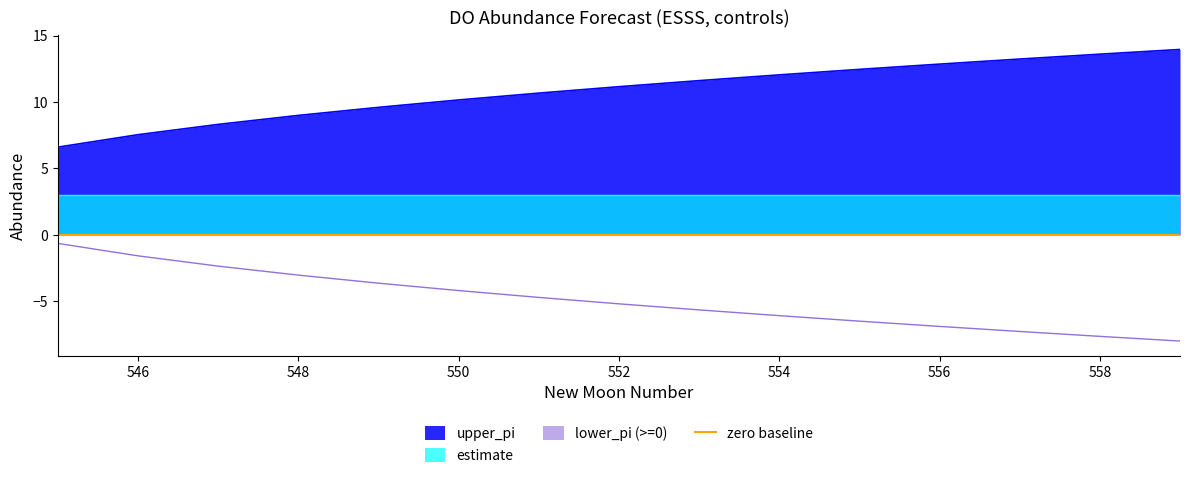

True or false: lower_pi and upper_pi cross at least once.

False